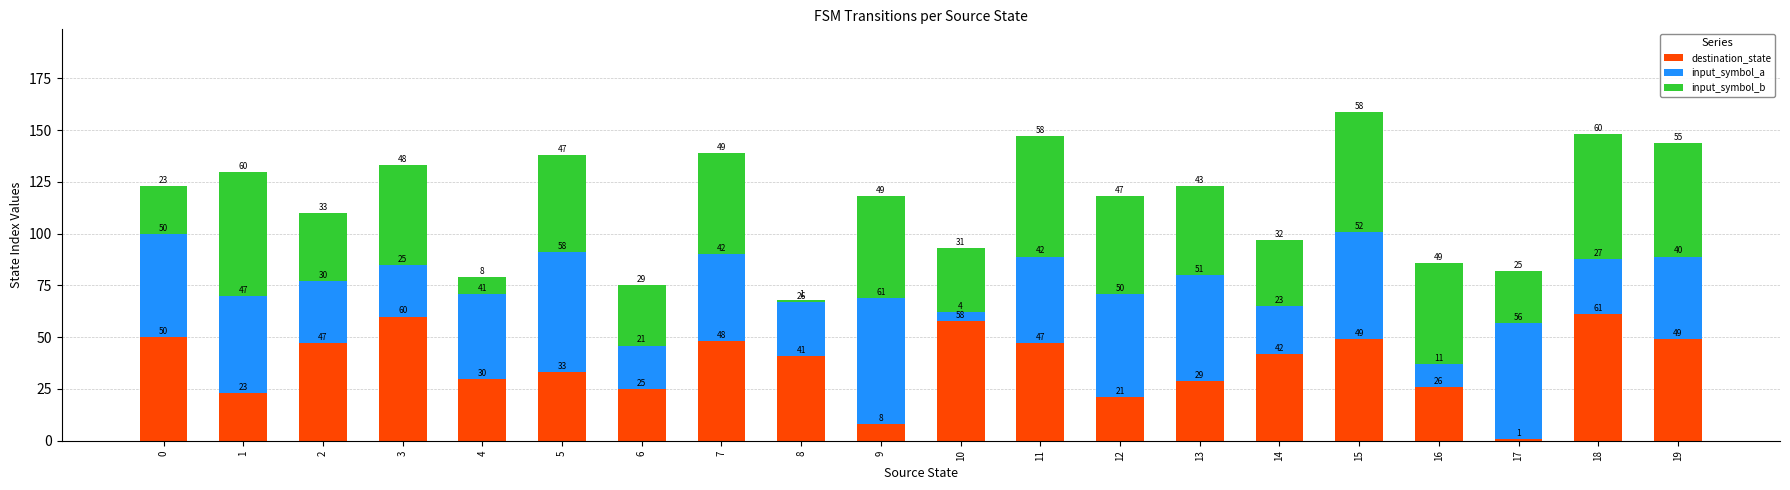

The destination_state series shows 69 at 2. True or false?

False